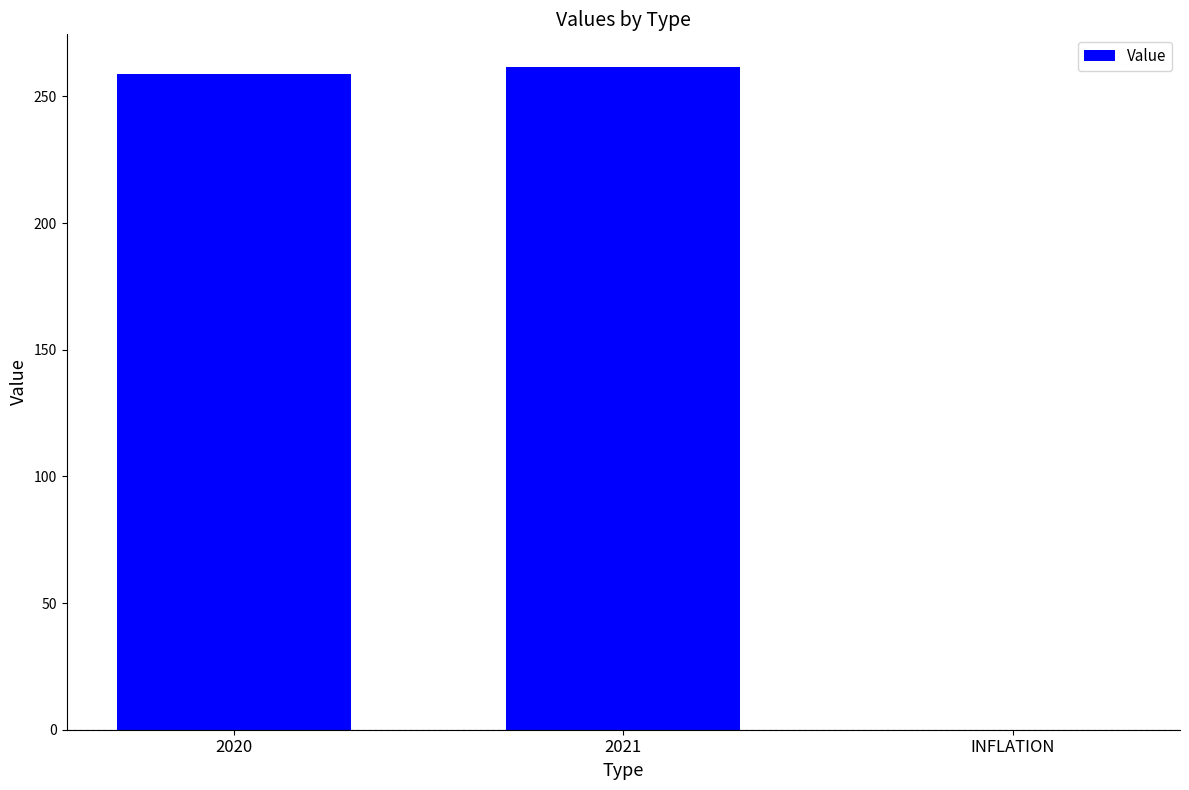

Between 2020 and 2021, which is larger?

2021